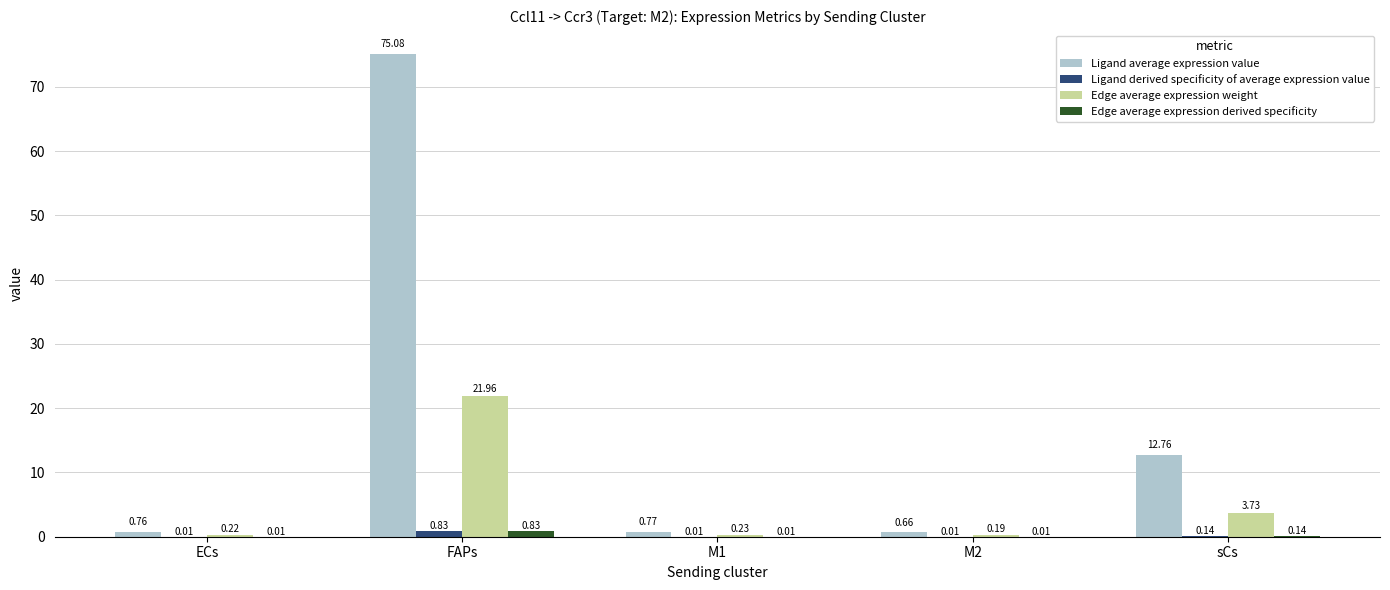

At which category does the chart reach its peak across all series?

FAPs